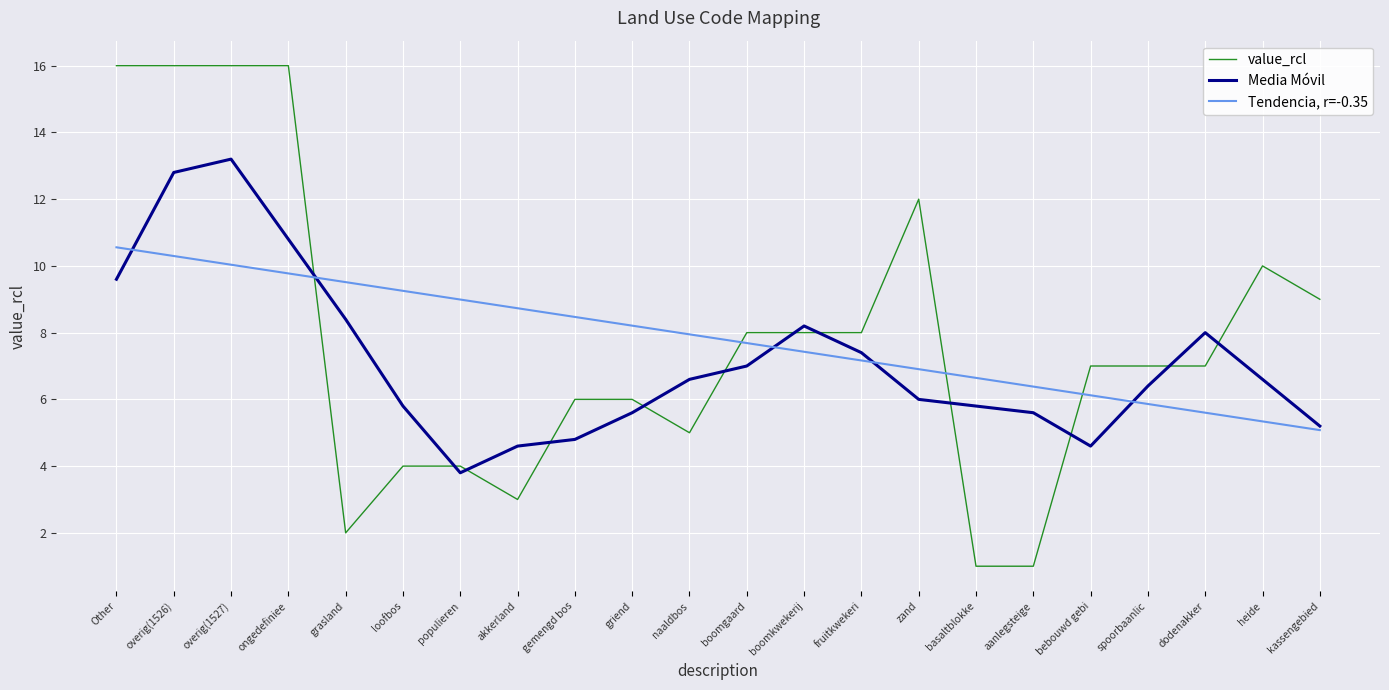

What is the highest value of the Tendencia, r=-0.35 series?

10.6